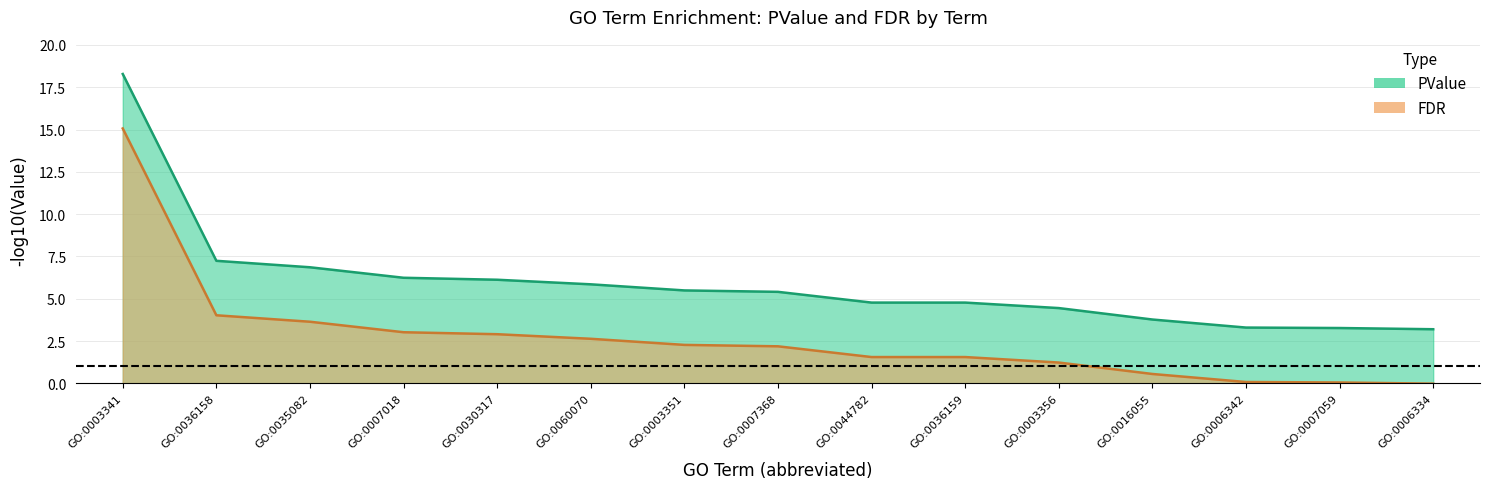

What position from the left is GO:0007018~microtubule-based movement?

4